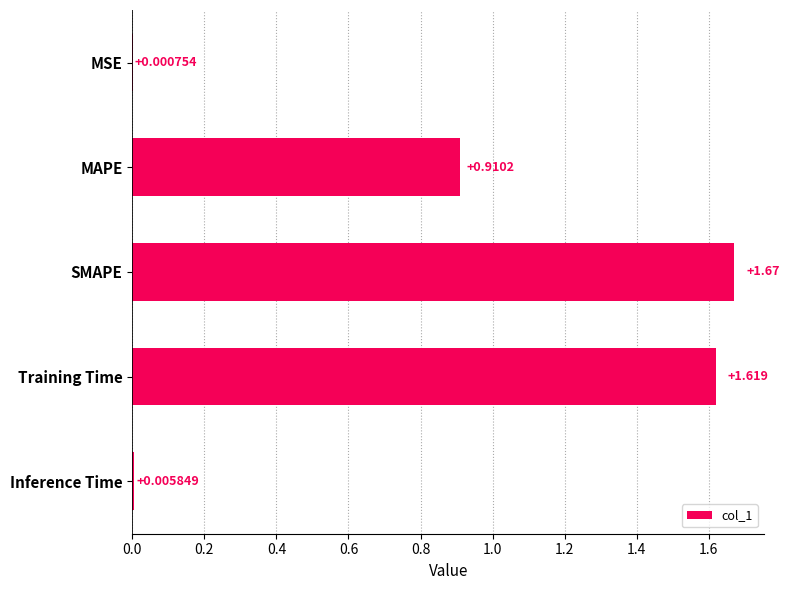

Between SMAPE and MSE, which is larger?

SMAPE